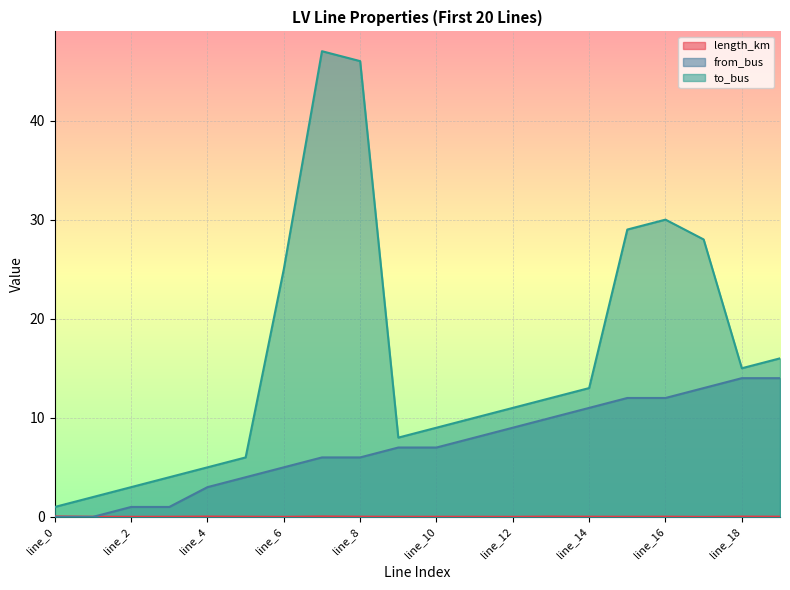

Between line_16 and line_7, which is larger?

line_7